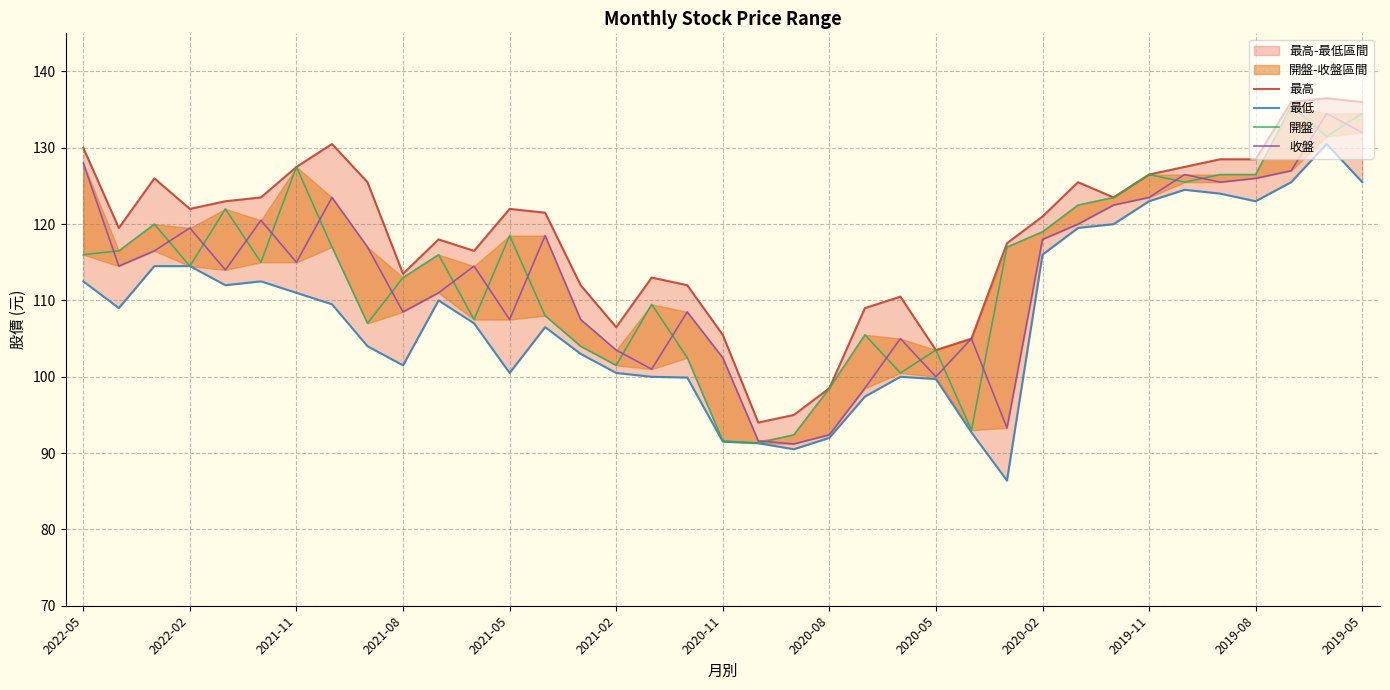

What is the value of the 收盤 point at the 22nd from the left?

92.4